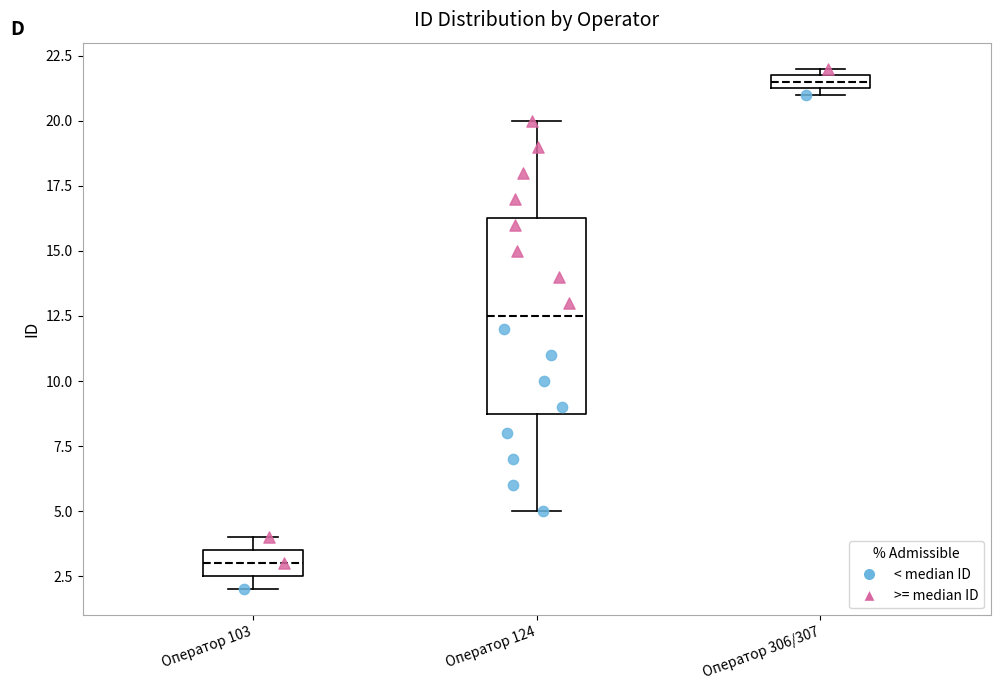

Which box is the tallest, from its lower edge to its upper edge?

Оператор 124